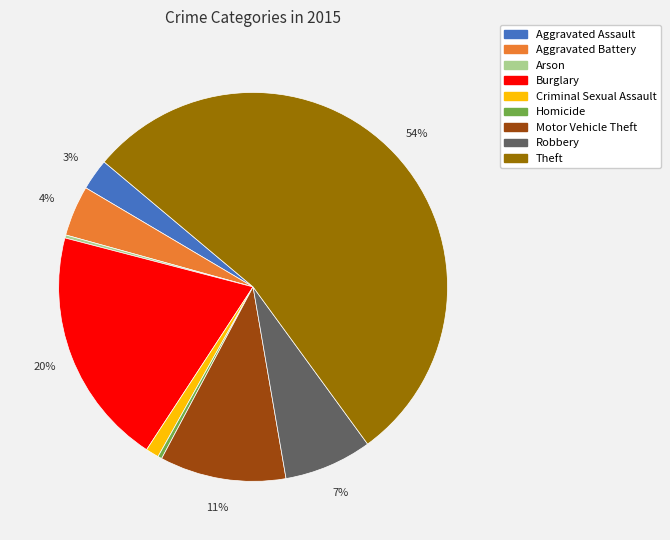

What is the majority slice?

Theft